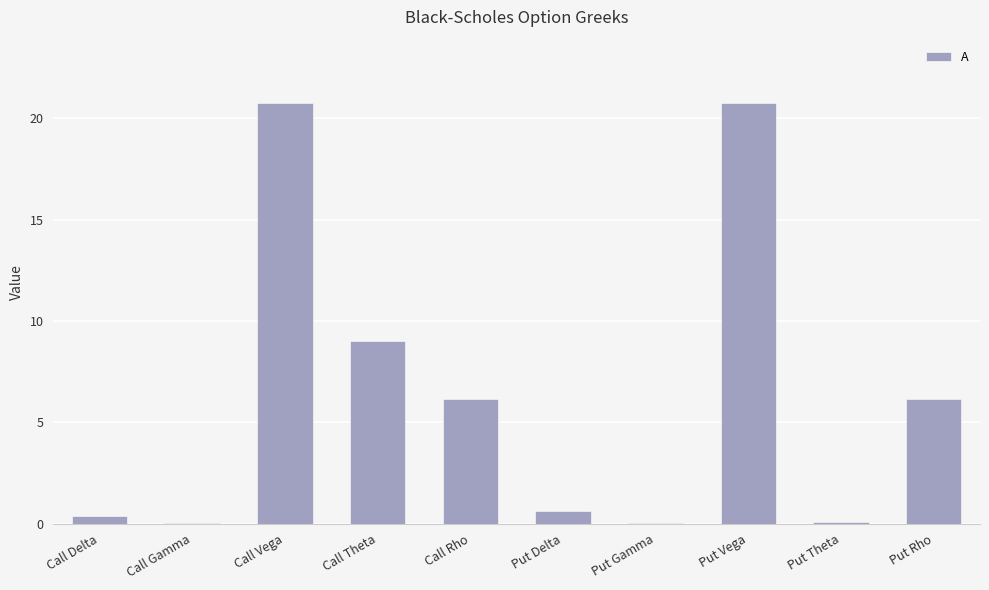

The chart shows a value of 0.0 at Call Gamma. True or false?

True